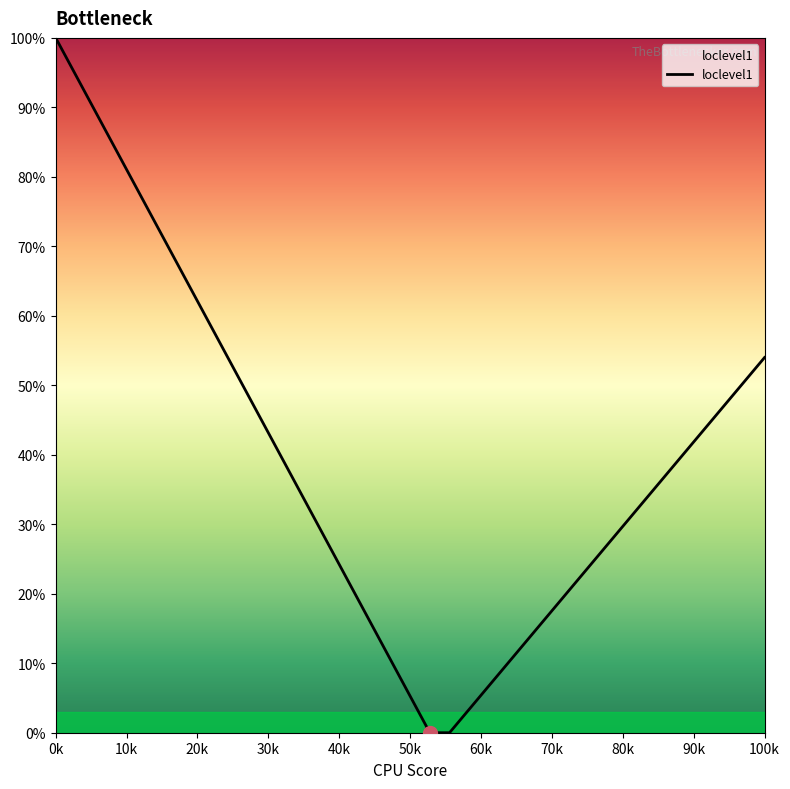

How many lines are shown in the chart?

1